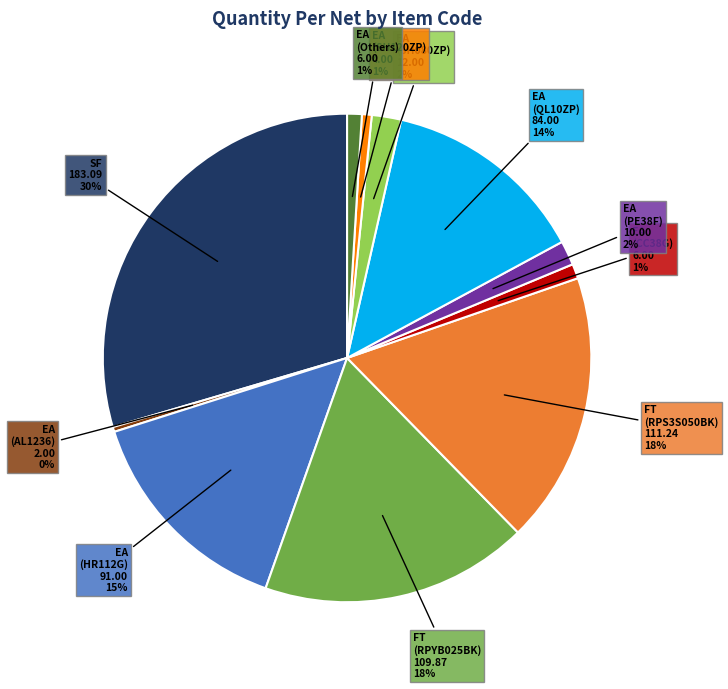

To the nearest percent, what portion does EA (PE38F) represent?

2%